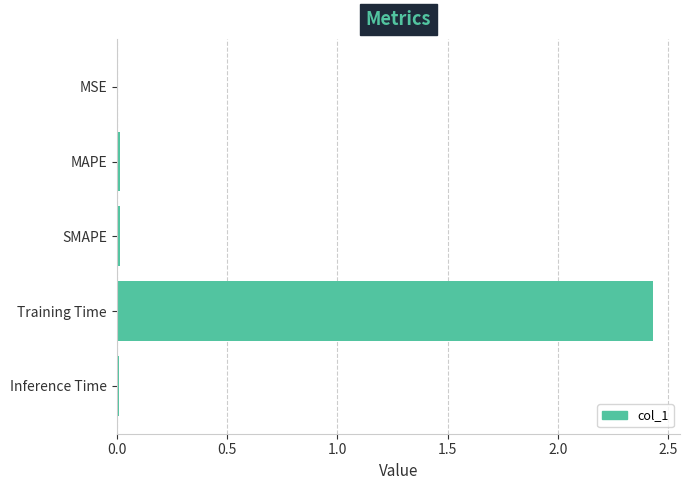

The chart shows a value of 0.0 at MSE. True or false?

True